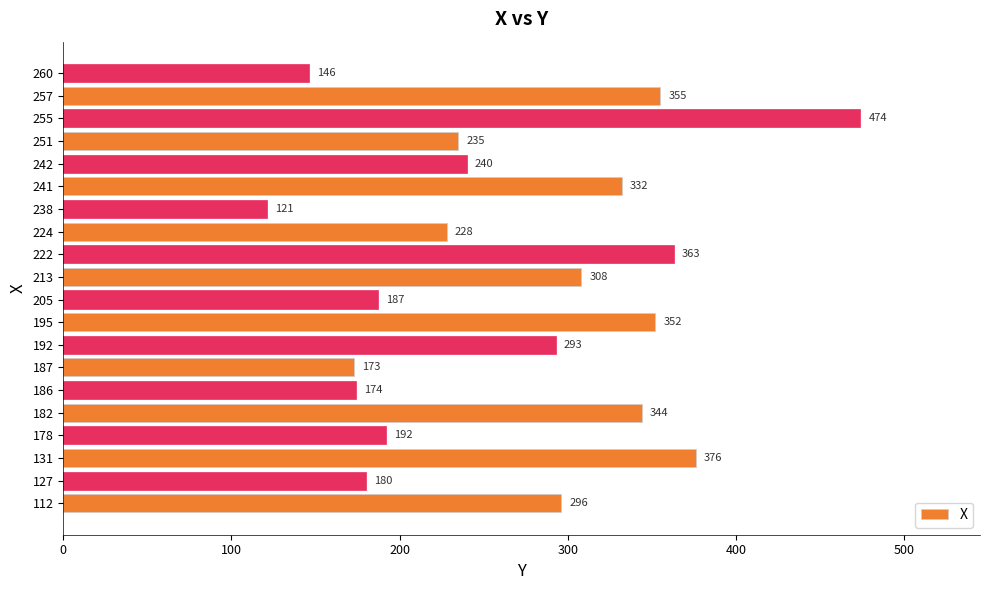

What is the maximum value shown in the chart?

474